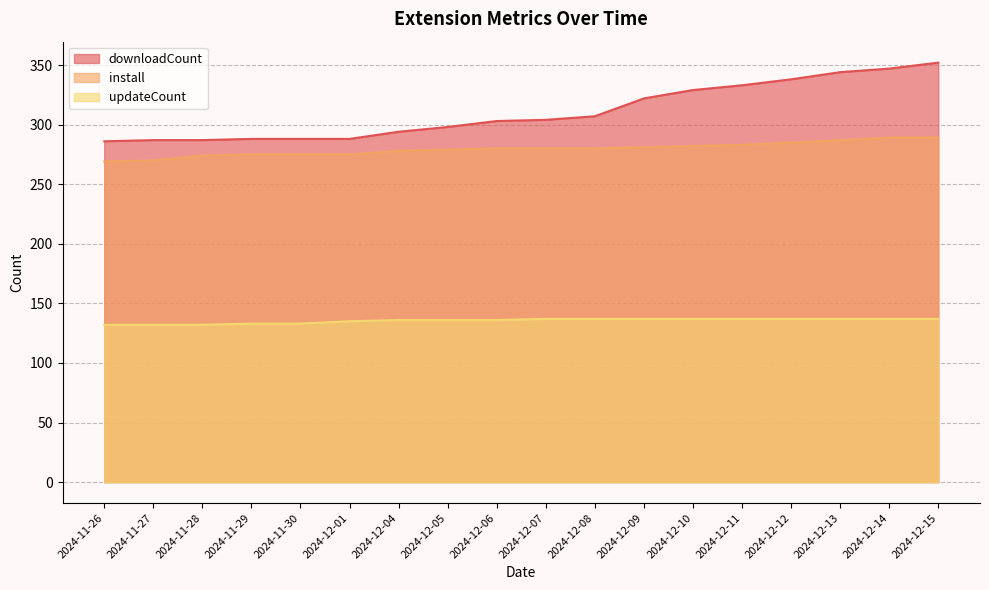

What position from the left is 2024-12-14?

17